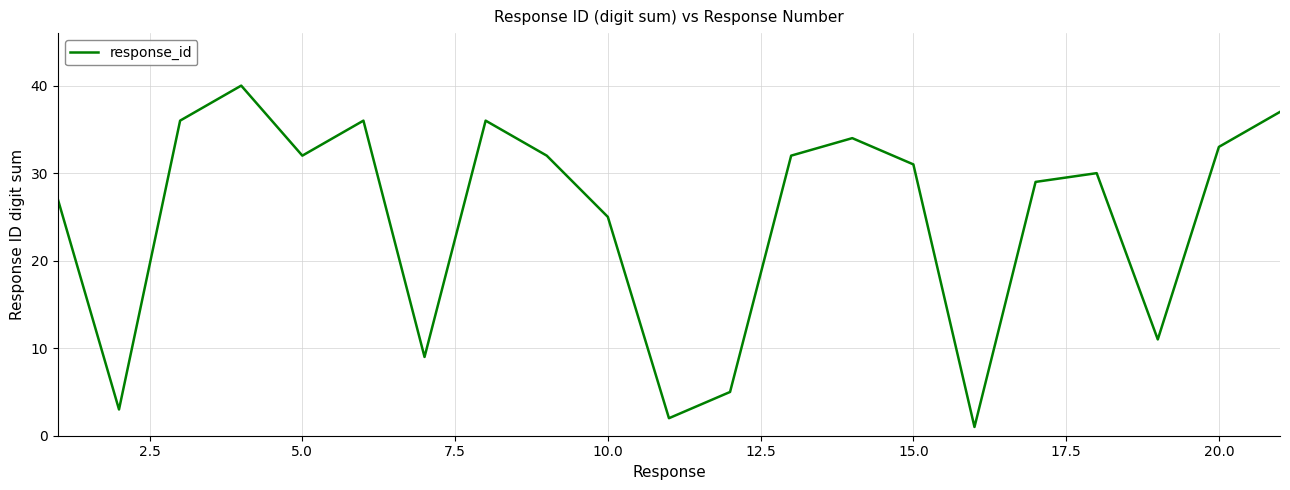

What is the maximum value shown in the chart?

40